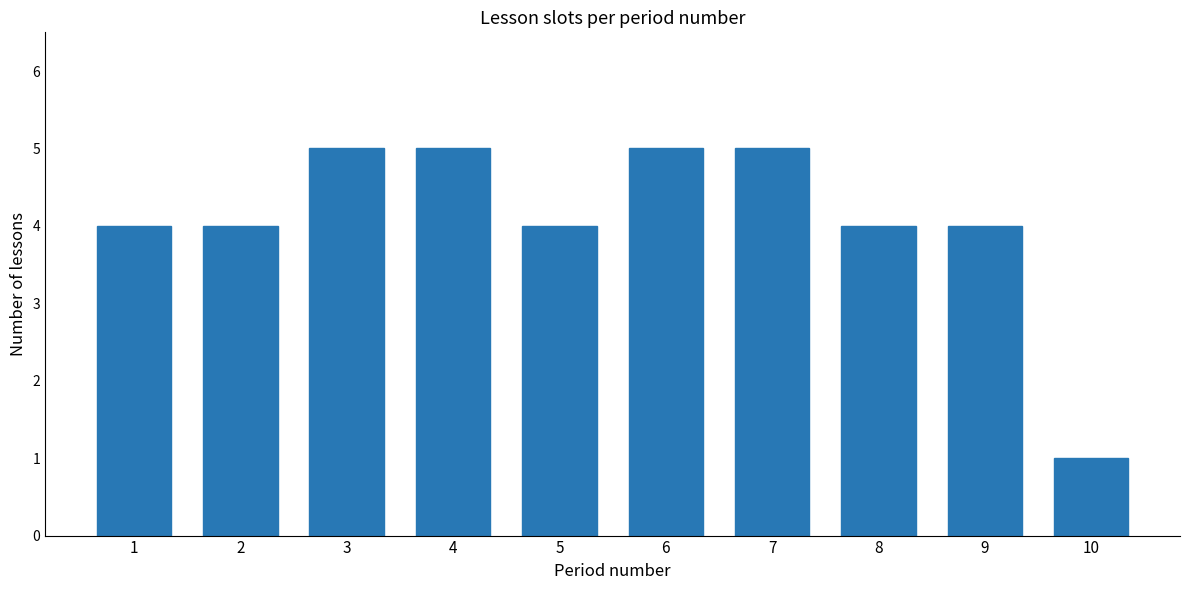

What is the value of the 5th bar from the left?

4